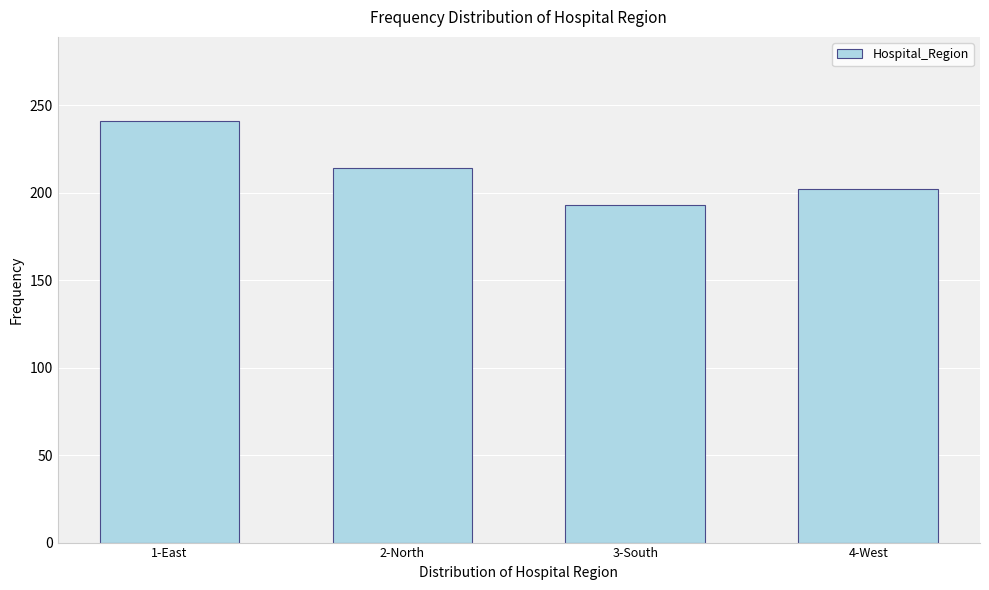

Reading left to right, extract all data points from this chart.

241	214	193	202